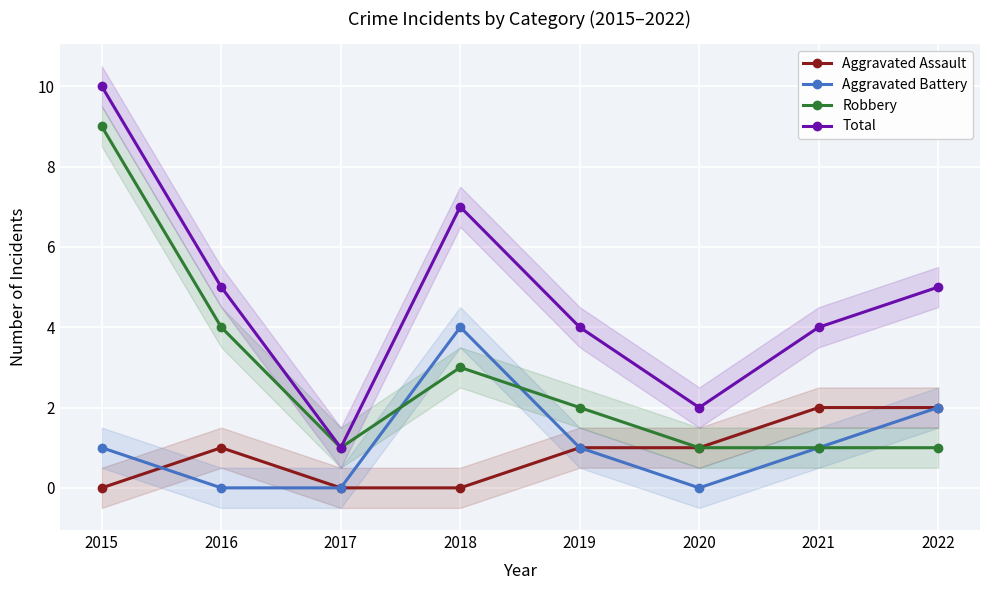

Is this an area chart (filled region under the line)?

No